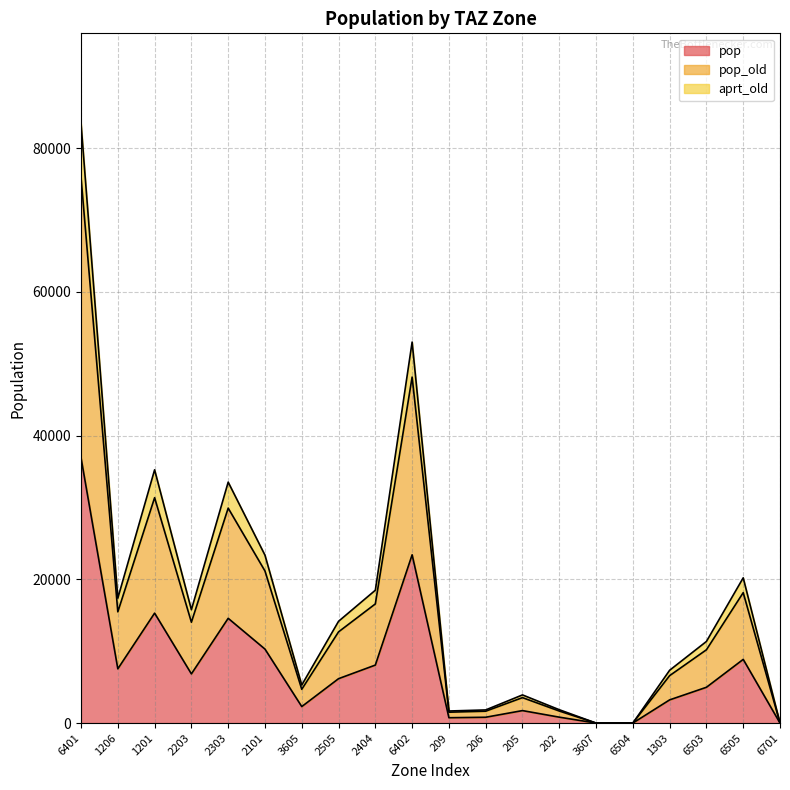

At which category does the chart reach its peak across all series?

6401